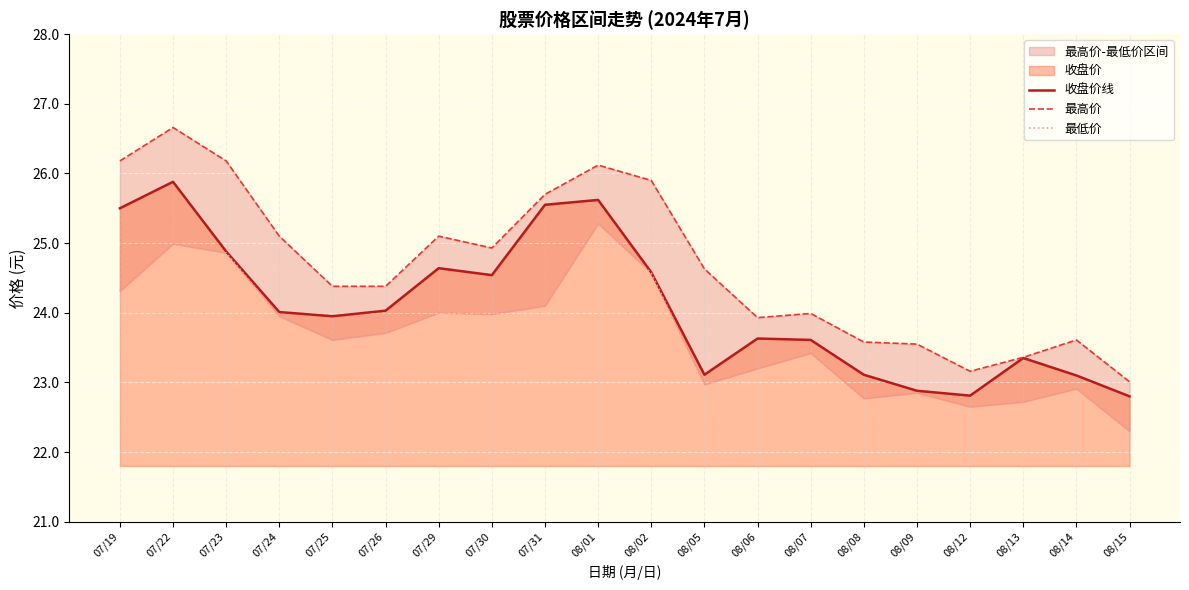

True or false: 最高价 and 收盘价线 intersect in this chart.

False